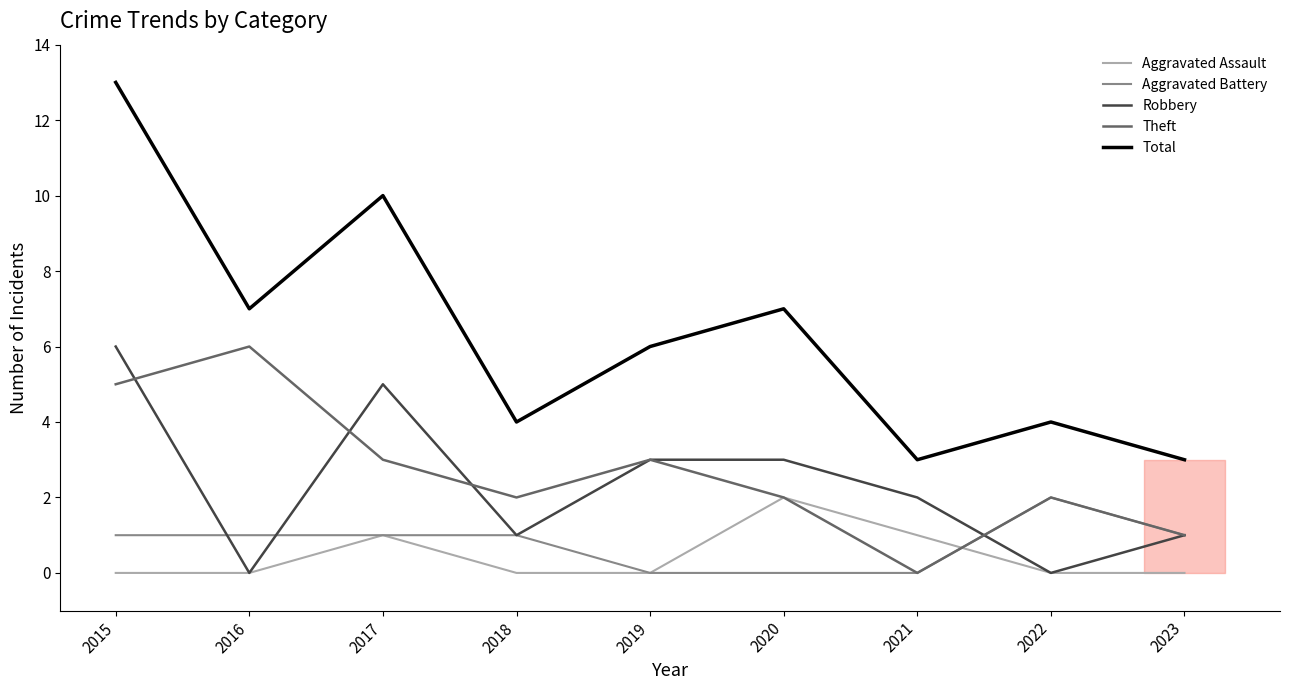

True or false: Theft and Total intersect in this chart.

False